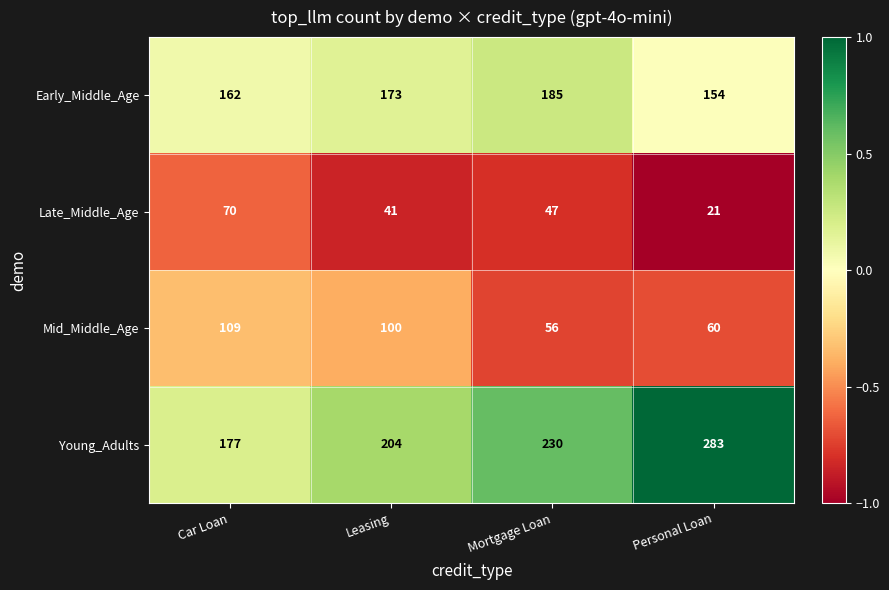

True or false: Mid_Middle_Age has a value of 43 at Leasing.

False